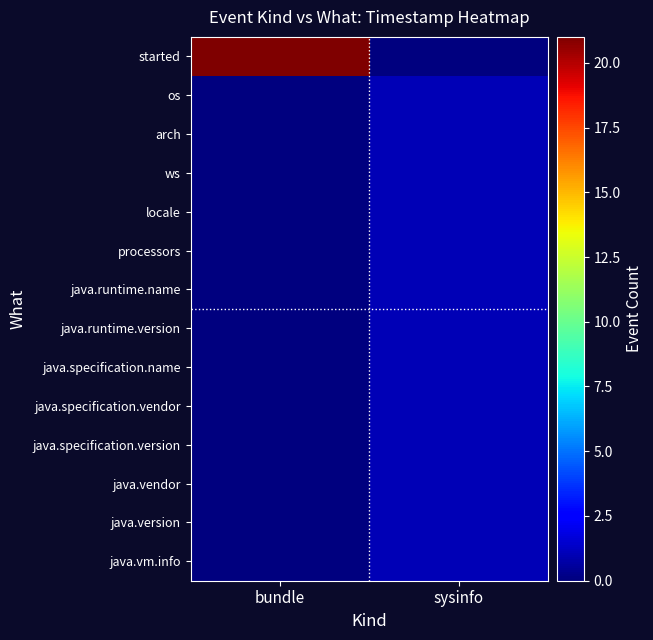

At which category is the sum across all series the highest?

bundle